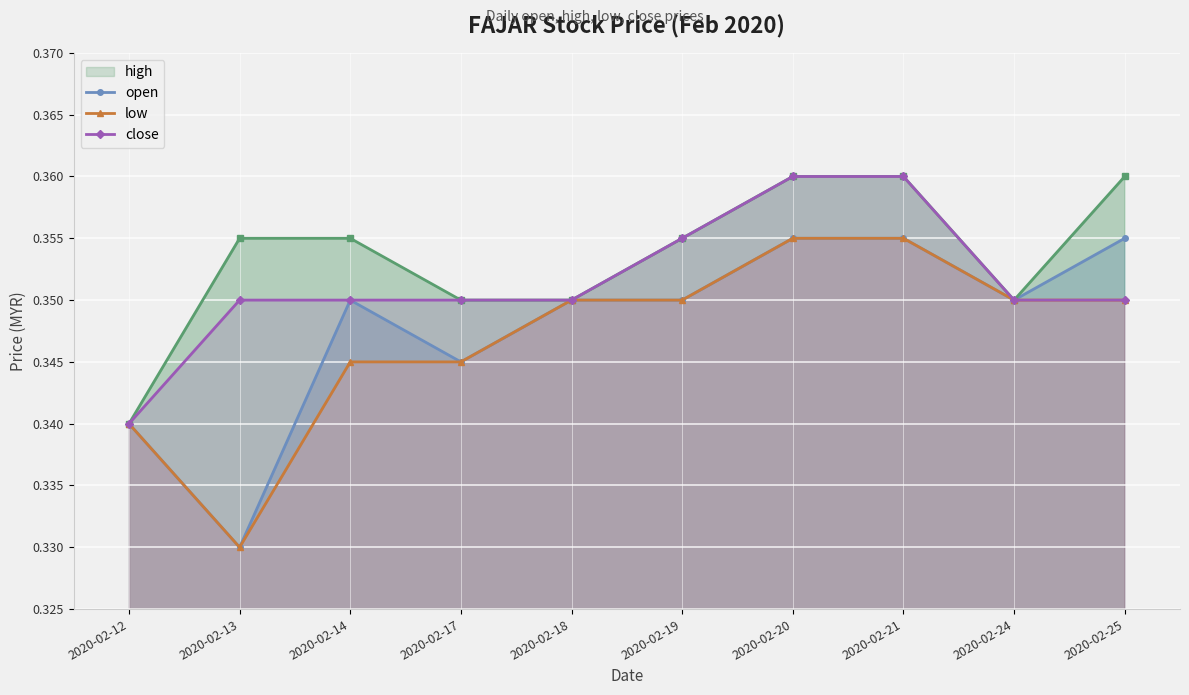

The close series shows 0.5 at 2020-02-13. True or false?

False